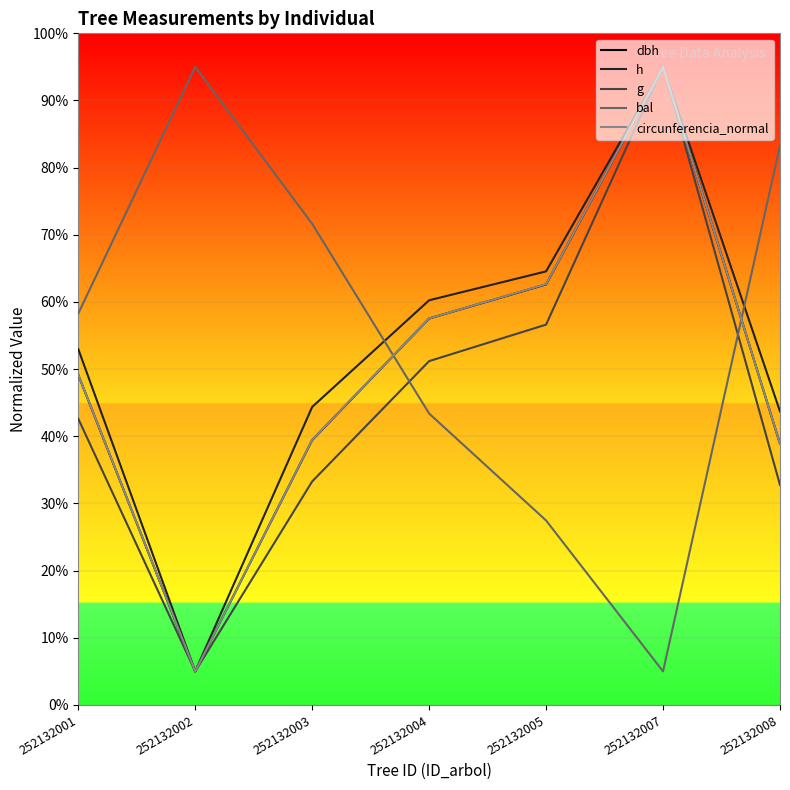

True or false: h has more than 2 points higher than both neighbors.

False